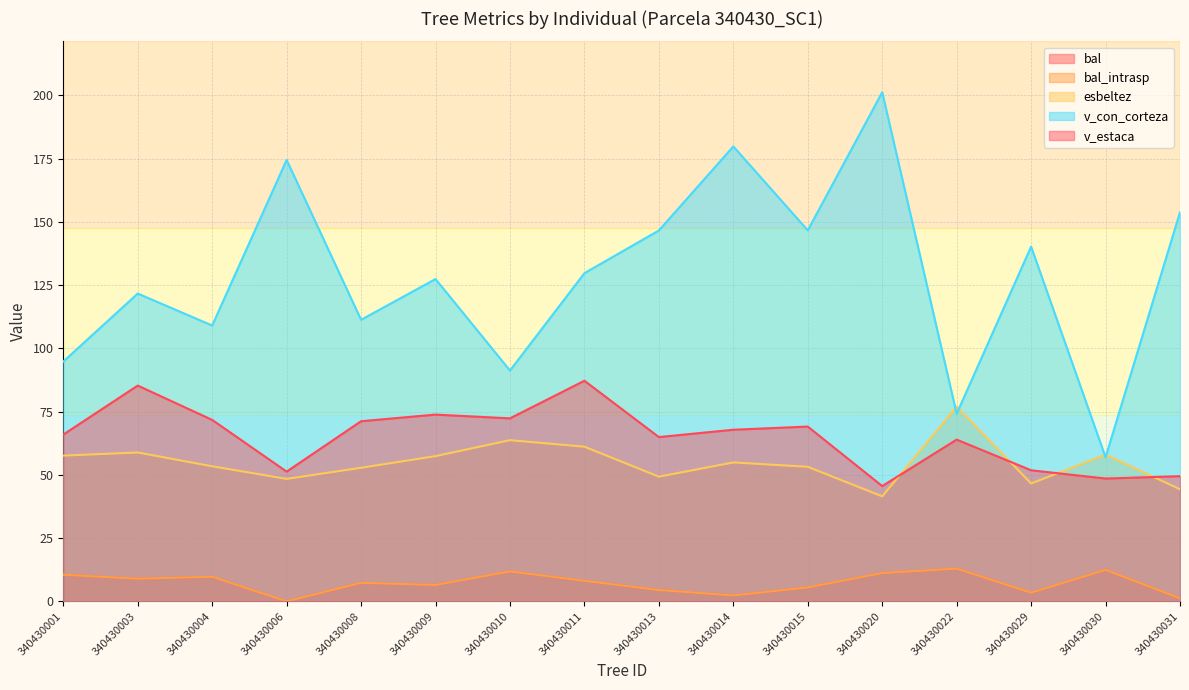

Which category has the lowest value across all series?

340430006